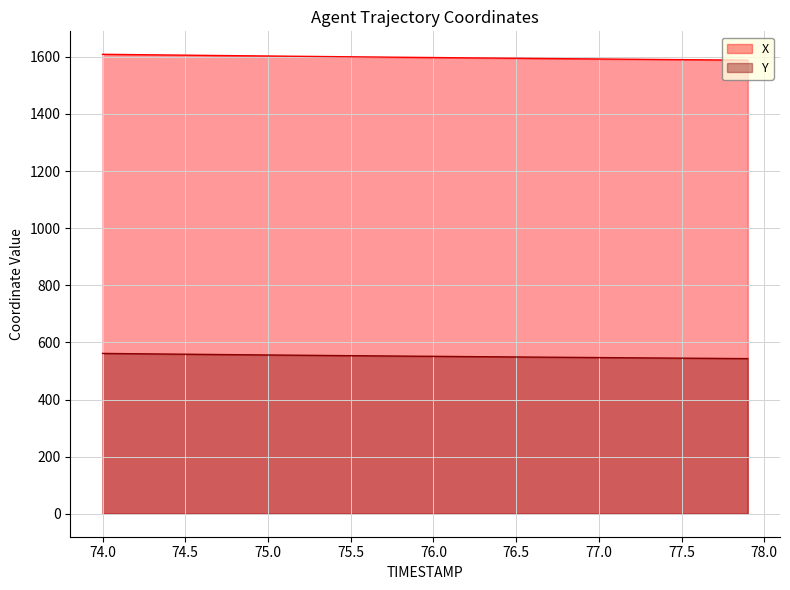

Does the chart display data point markers on the line(s)?

No